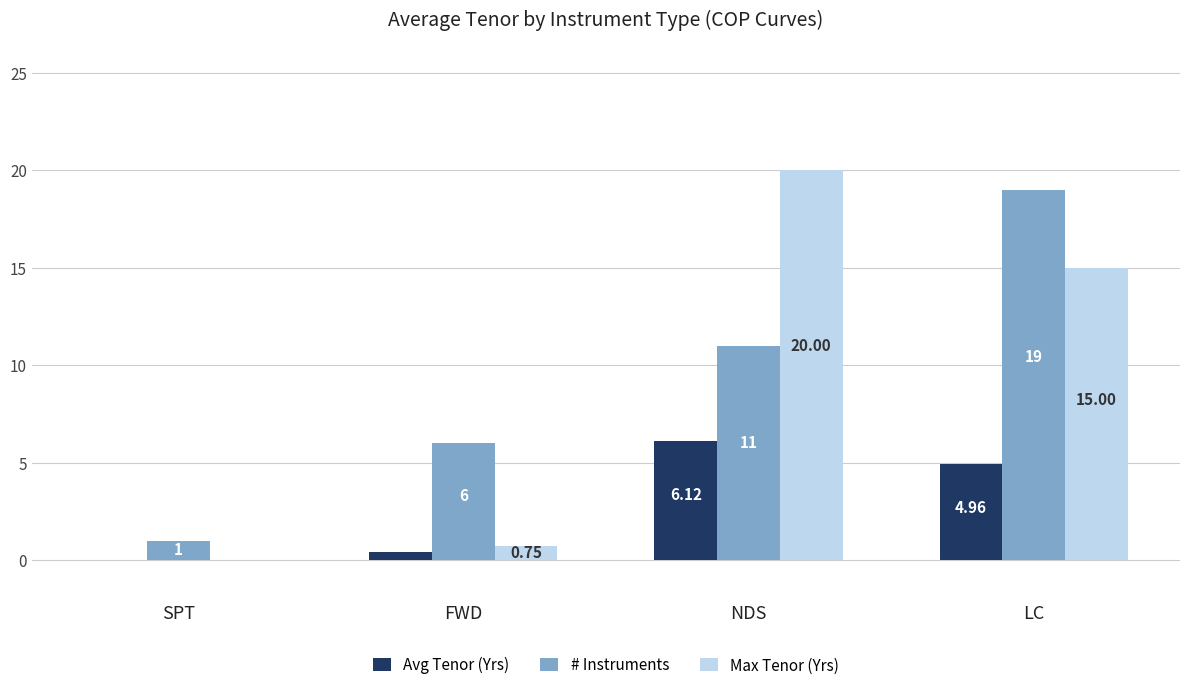

Is the value of Max Tenor (Yrs) at FWD greater than the value of # Instruments at LC?

No